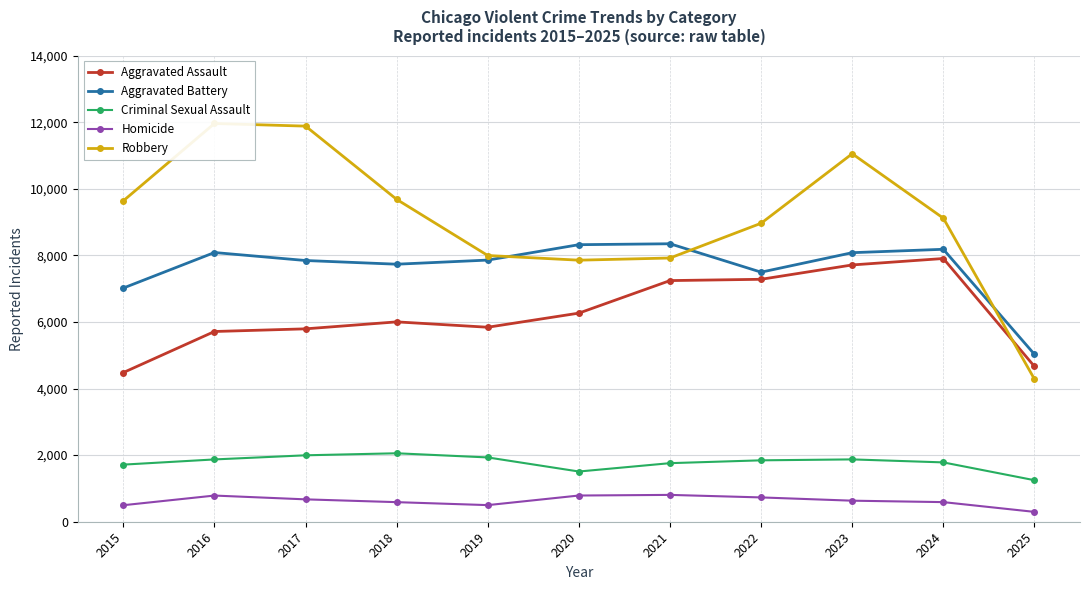

What is the difference between the highest and lowest values at 2025?

4732